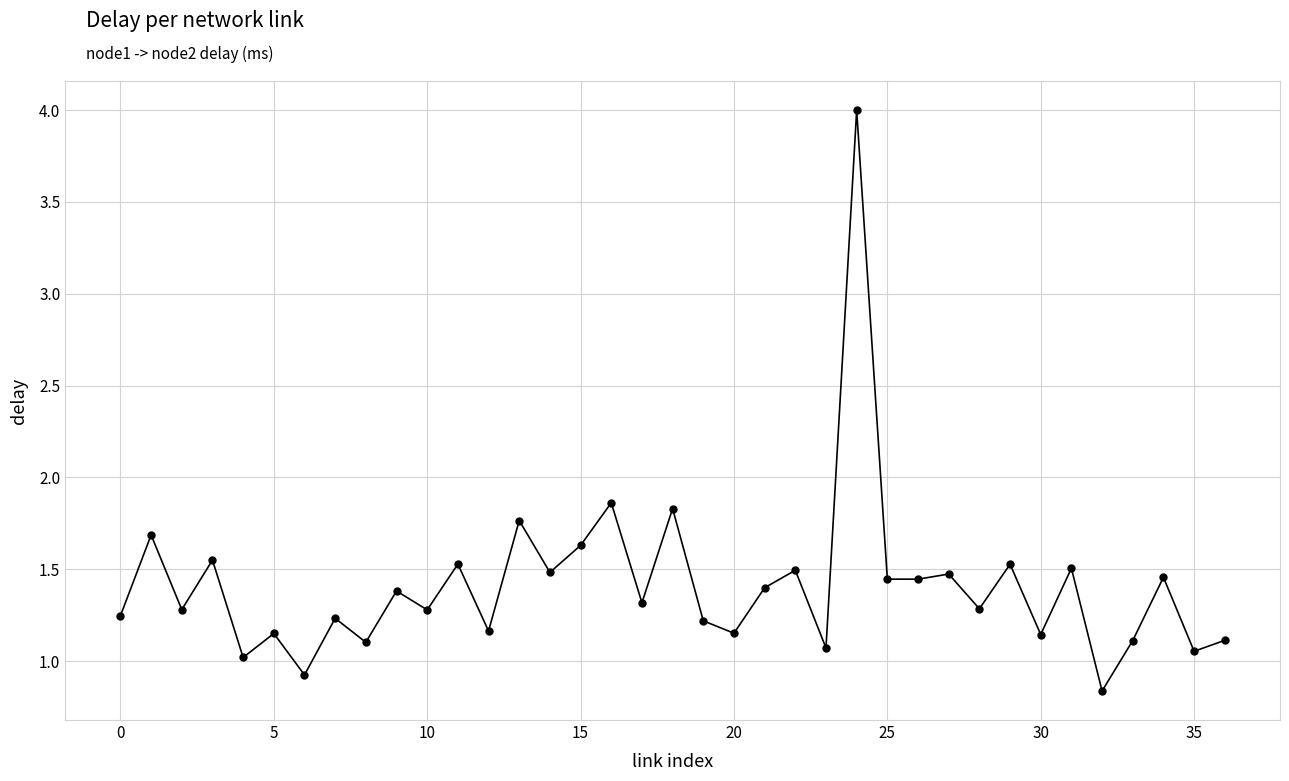

How many data points are above 1?

35